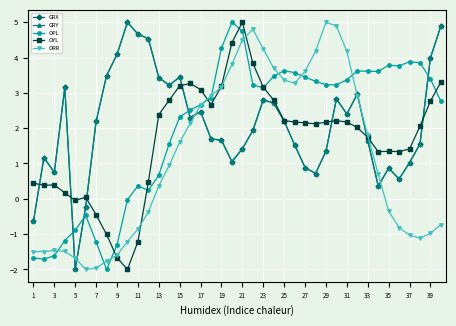

Does the chart have visible grid lines?

Yes